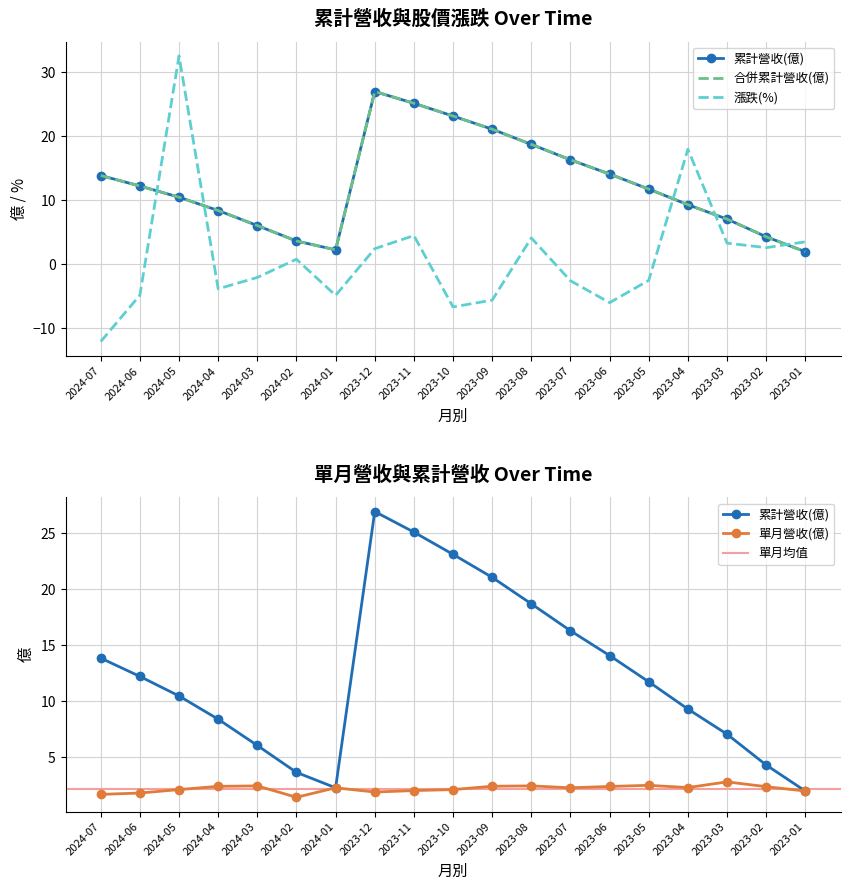

Which has a higher value, 2023-10 or 2023-04?

2023-10